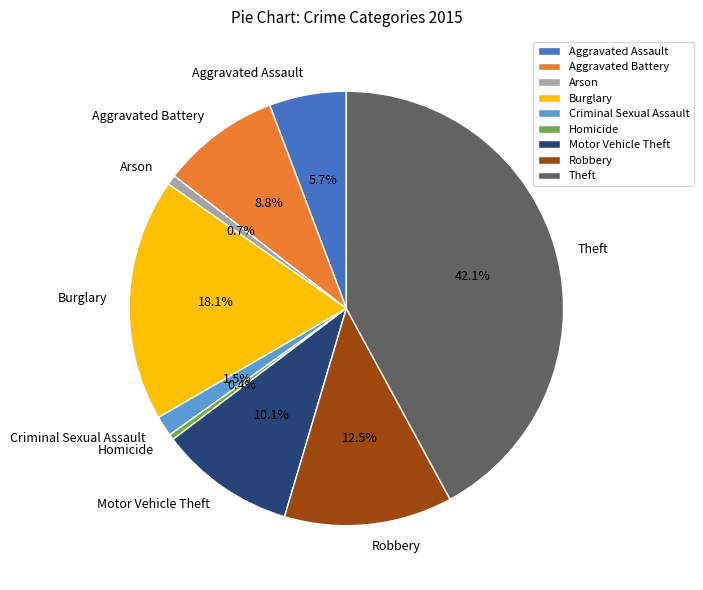

True or false: Aggravated Battery accounts for 3% of the total.

False